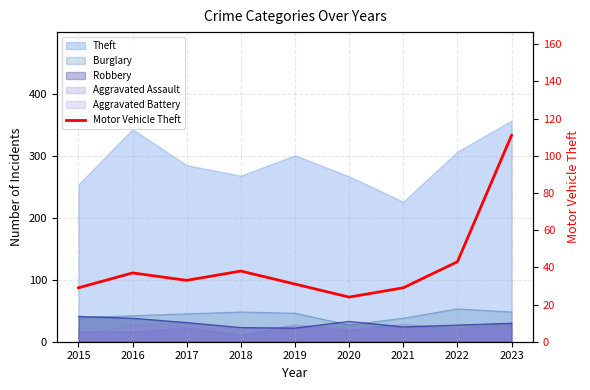

What is the ratio of the value at 2017 to the value at 2015?

1.1